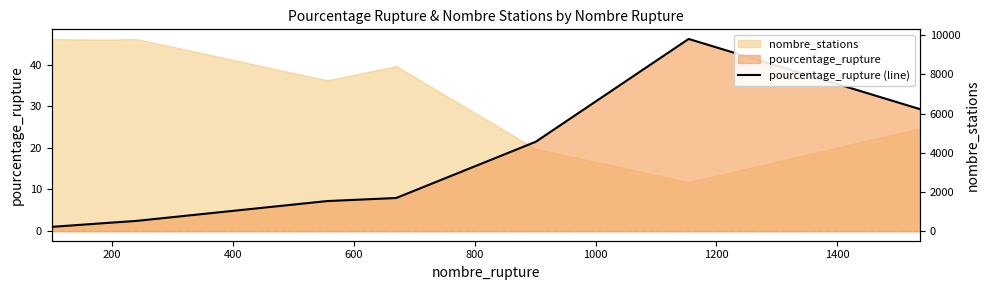

How many interior local peaks (higher than both neighbors) does the data have?

1